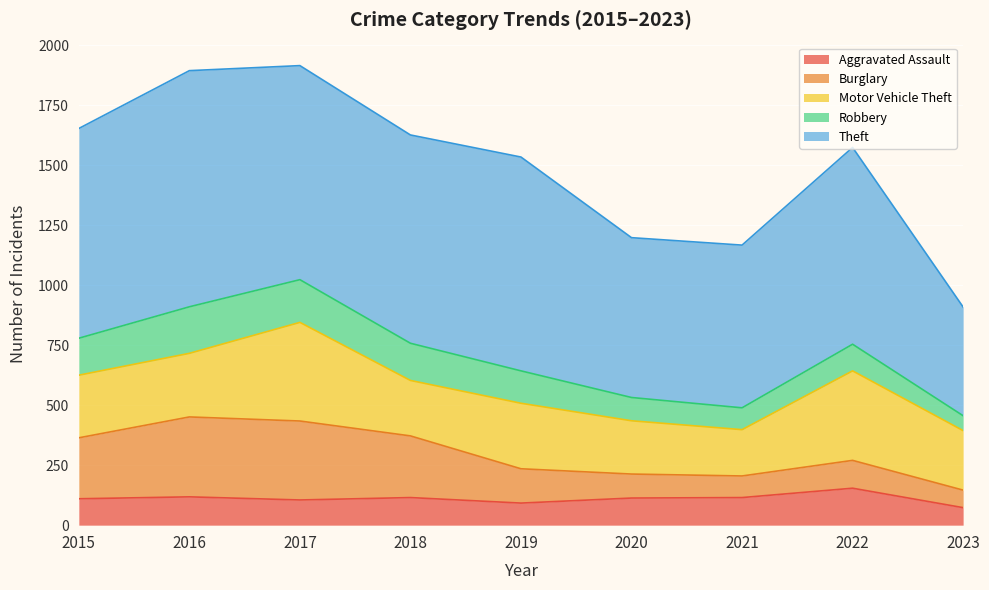

How many interior local peaks does the Burglary series have?

2